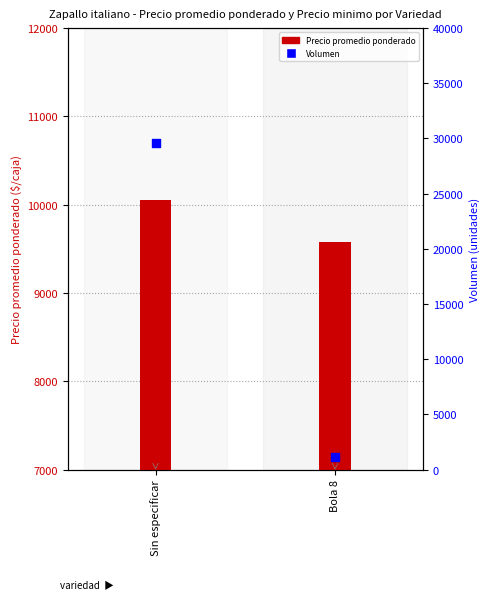

Which series has the largest total across all categories?

Volumen